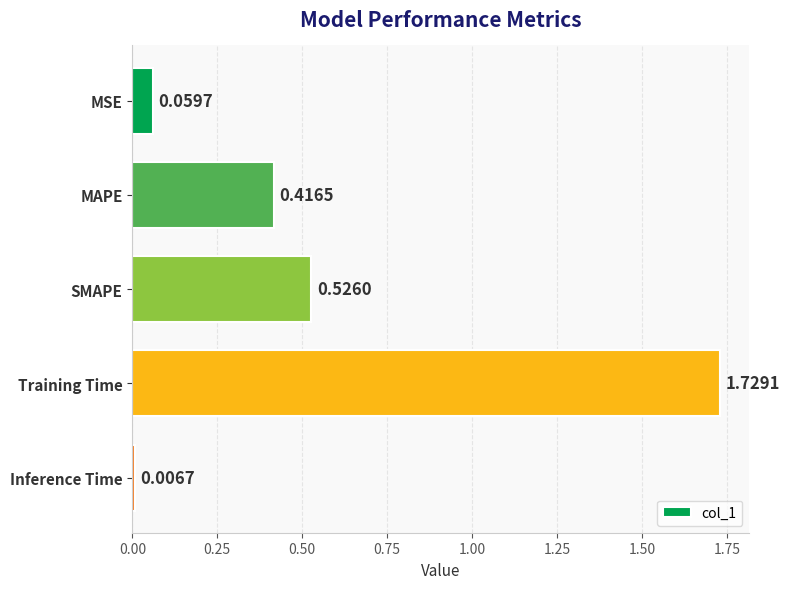

List the labels in order of value, largest first.

Training Time, SMAPE, MAPE, MSE, Inference Time